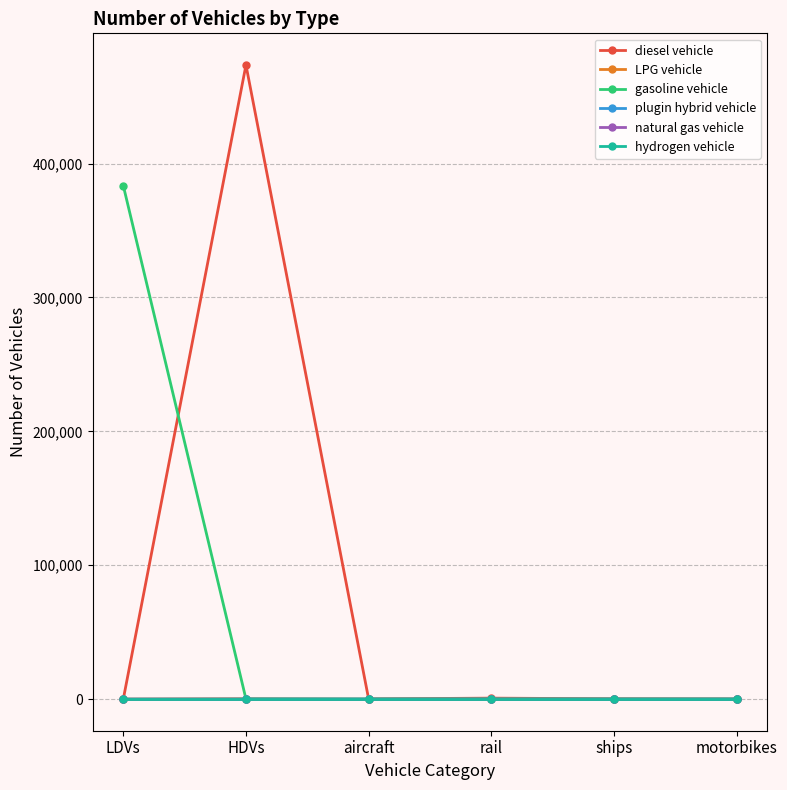

Does the chart have visible grid lines?

Yes